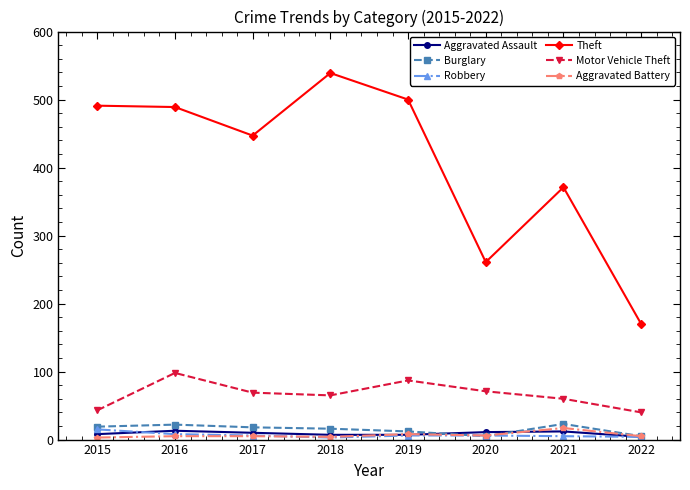

What is the maximum value for Aggravated Assault?

13